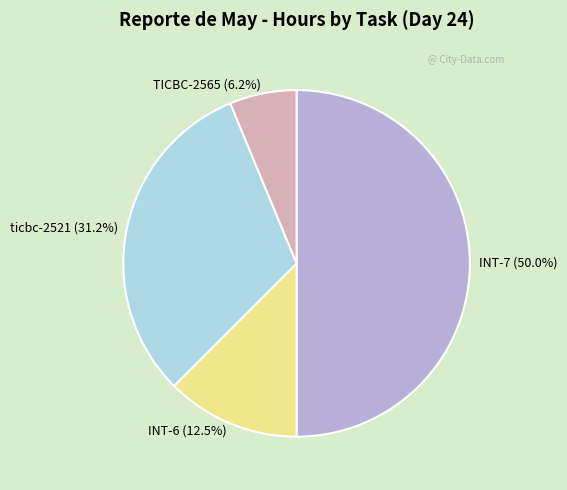

Is TICBC-2565 (6.2%) the majority of the pie?

No